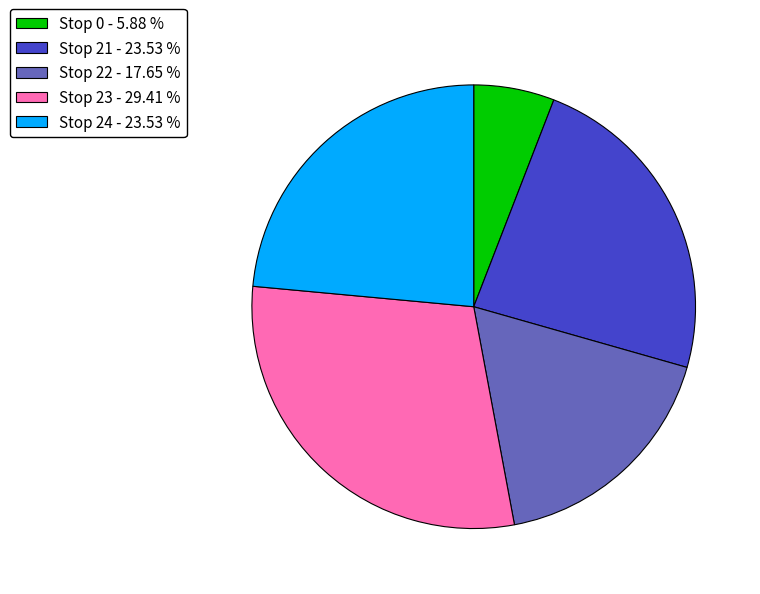

Do Stop 0 - 5.88 % and Stop 21 - 23.53 % together represent more than half of the pie?

No